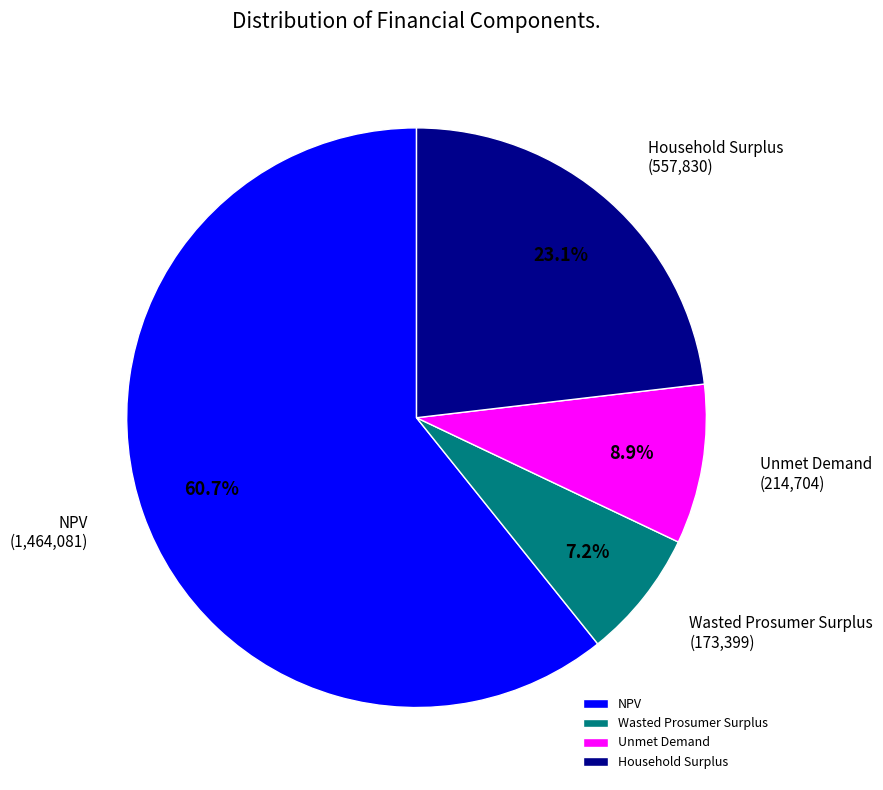

Approximately how many times larger is the value at Unmet Demand compared to Wasted Prosumer Surplus?

1.2